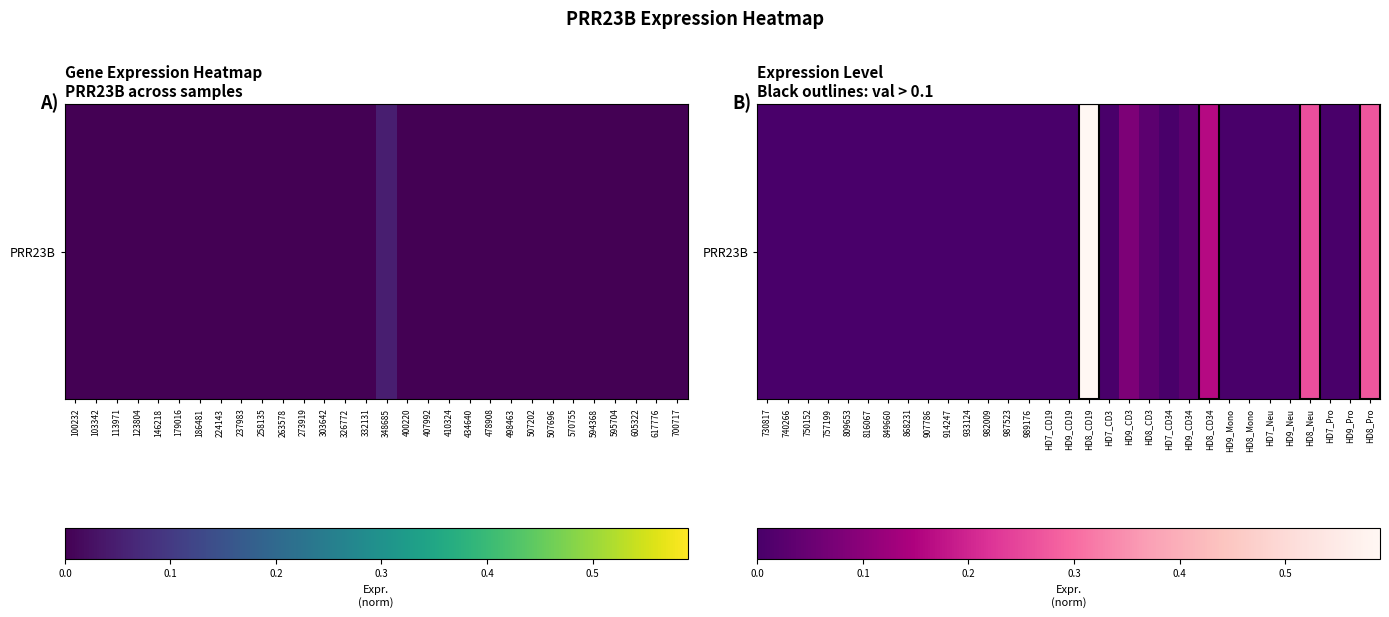

Which category has the lowest value across all series?

730817